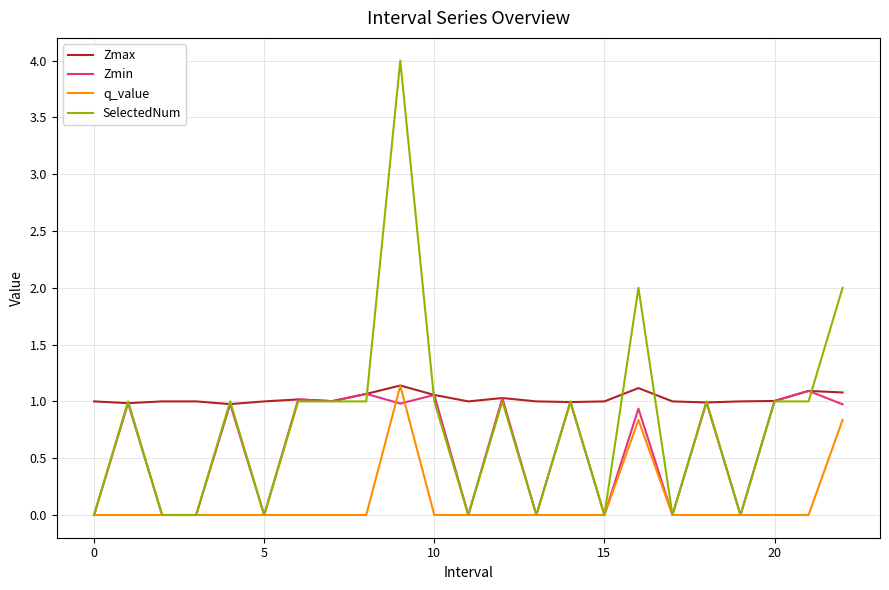

Which series ends up on top after the final intersection of Zmin and q_value?

Zmin